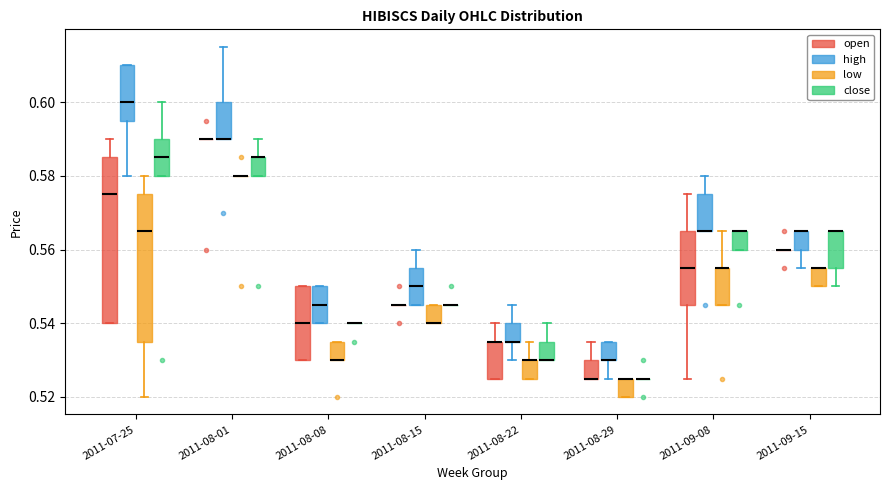

Which box is the tallest, from its lower edge to its upper edge?

2011-07-25 (open)